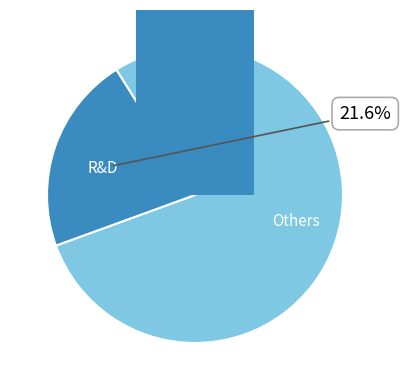

Is there any slice that represents more than half of the pie?

No